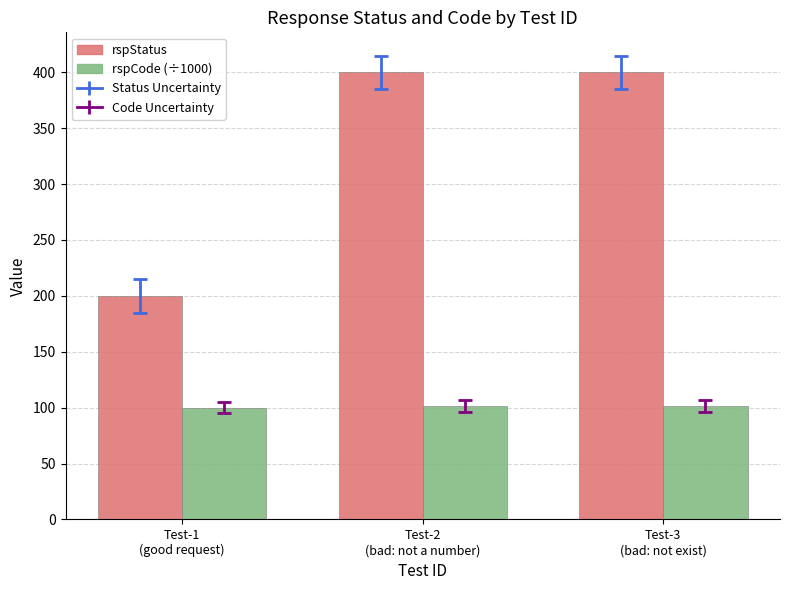

Is it true that rspStatus equals 67.1 at Test-1
(good request)?

False